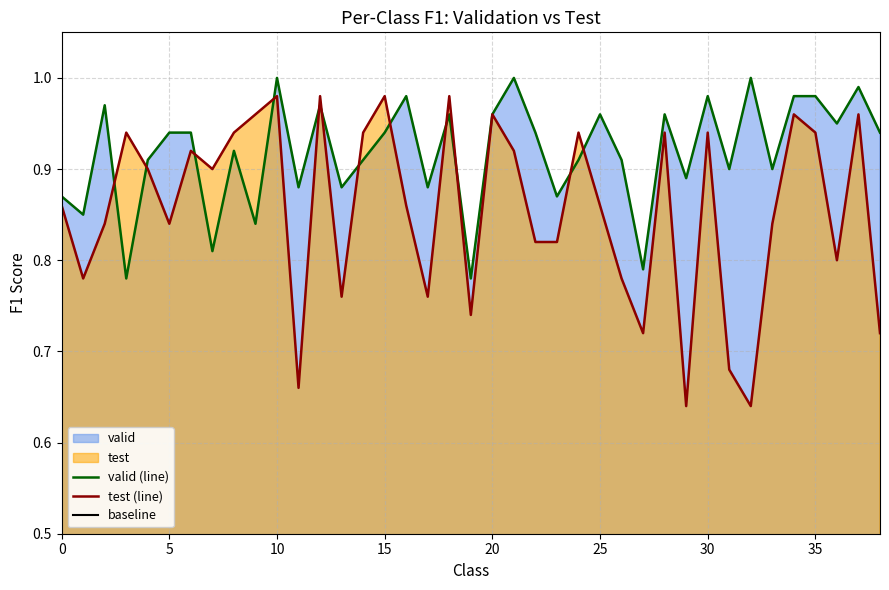

True or false: valid has more than 1 points higher than both neighbors.

True